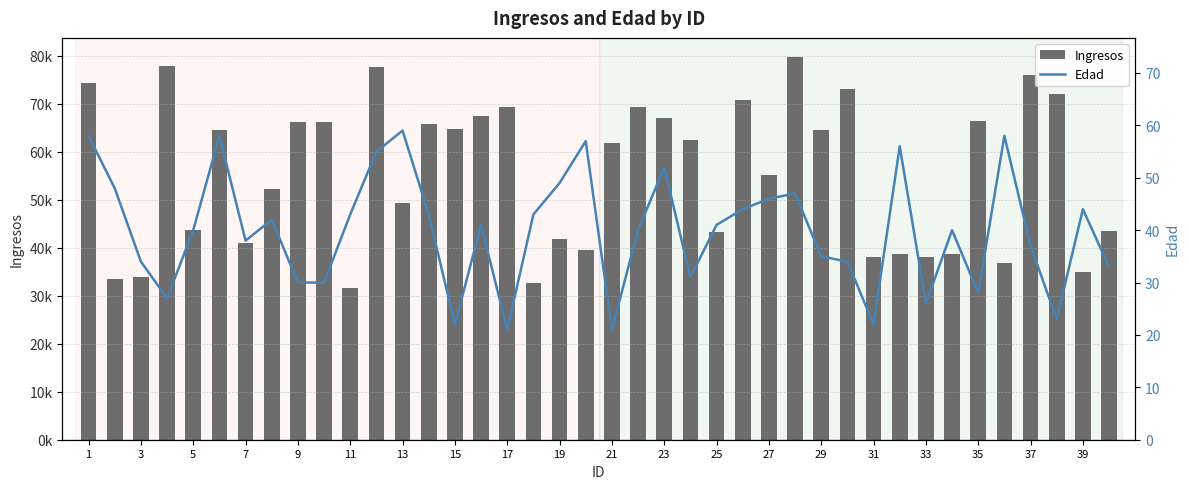

What is the value of the Edad bar at the 3rd from the left?

34